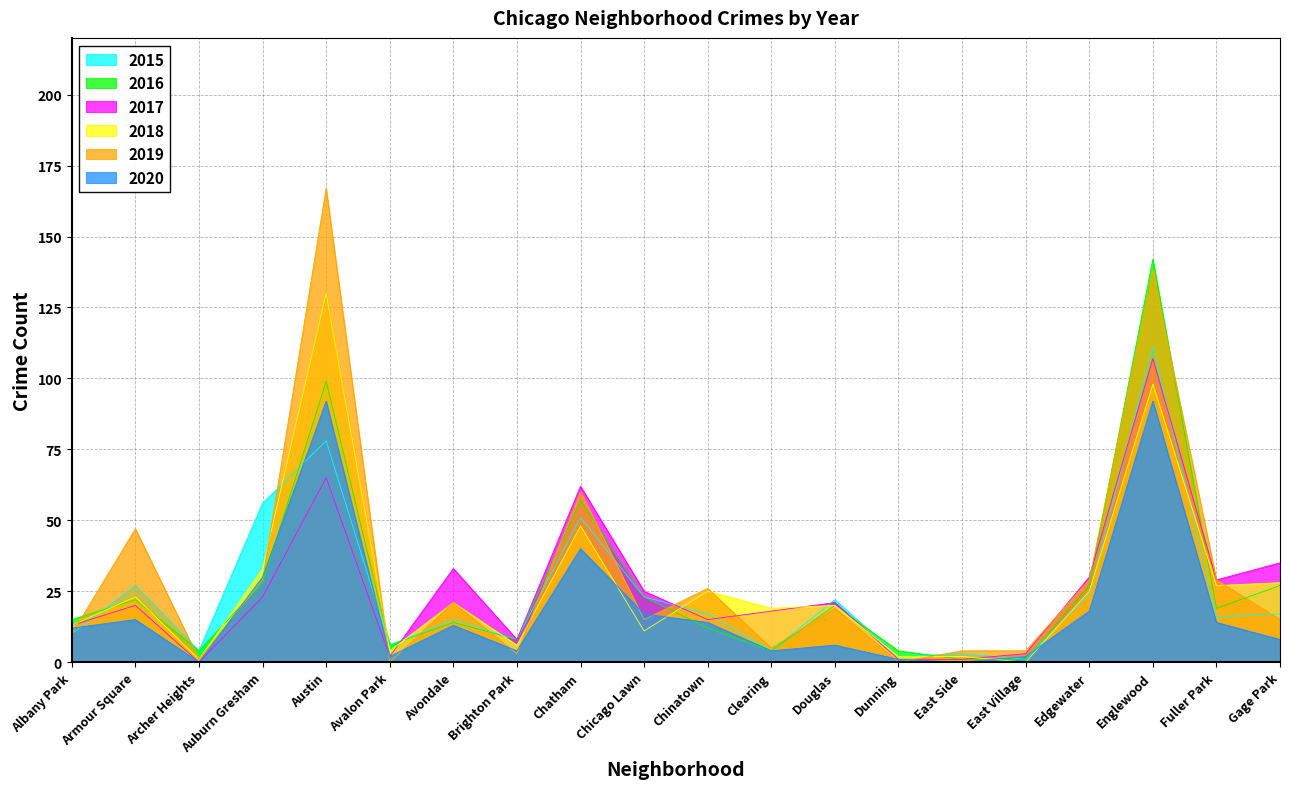

What is the label of the 7th point from the right?

Dunning